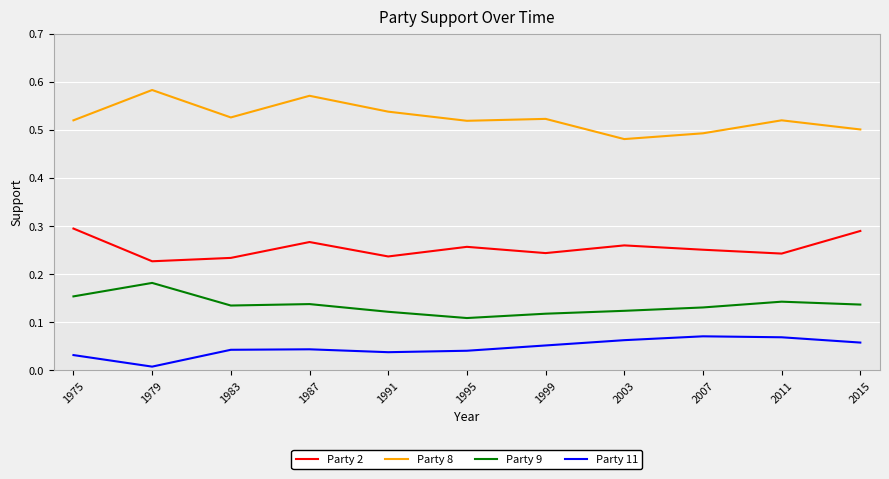

Which series has the widest spread of values?

Party 8